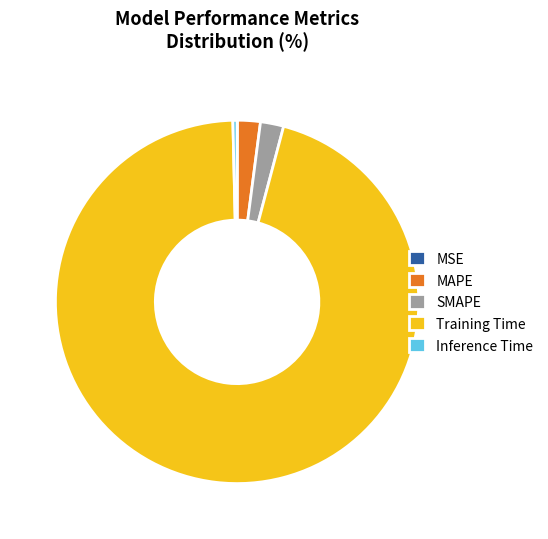

Combined, do Training Time and SMAPE account for over 50%?

Yes